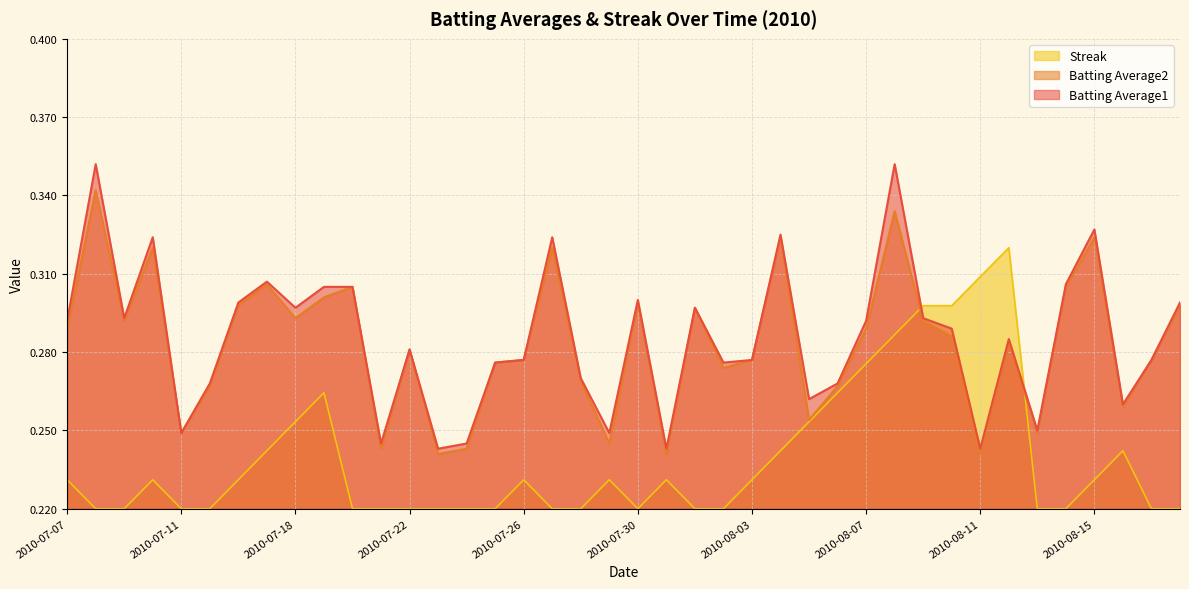

Reading left to right, extract all data points from this chart.

Batting Average1: 0.3	0.4	0.3	0.3	0.2	0.3	0.3	0.3	0.3	0.3	0.3	0.2	0.3	0.2	0.2	0.3	0.3	0.3	0.3	0.2	0.3	0.2	0.3	0.3	0.3	0.3	0.3	0.3	0.3	0.4	0.3	0.3	0.2	0.3	0.2	0.3	0.3	0.3	0.3	0.3
Batting Average2: 0.3	0.3	0.3	0.3	0.2	0.3	0.3	0.3	0.3	0.3	0.3	0.2	0.3	0.2	0.2	0.3	0.3	0.3	0.3	0.2	0.3	0.2	0.3	0.3	0.3	0.3	0.3	0.3	0.3	0.3	0.3	0.3	0.2	0.3	0.2	0.3	0.3	0.3	0.3	0.3
Streak: 0.2	0.2	0.2	0.2	0.2	0.2	0.2	0.2	0.3	0.3	0.2	0.2	0.2	0.2	0.2	0.2	0.2	0.2	0.2	0.2	0.2	0.2	0.2	0.2	0.2	0.2	0.3	0.3	0.3	0.3	0.3	0.3	0.3	0.3	0.2	0.2	0.2	0.2	0.2	0.2